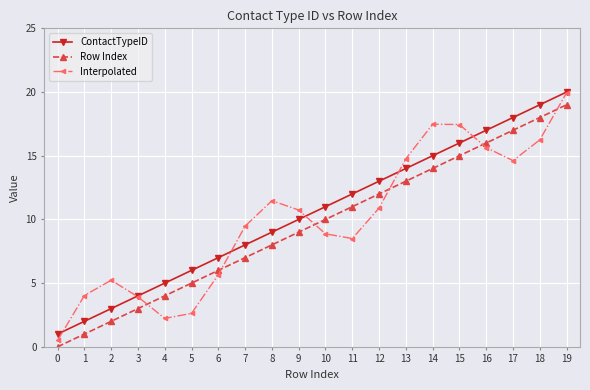

In Interpolated, how many points are higher than both neighbors (excluding endpoints)?

3